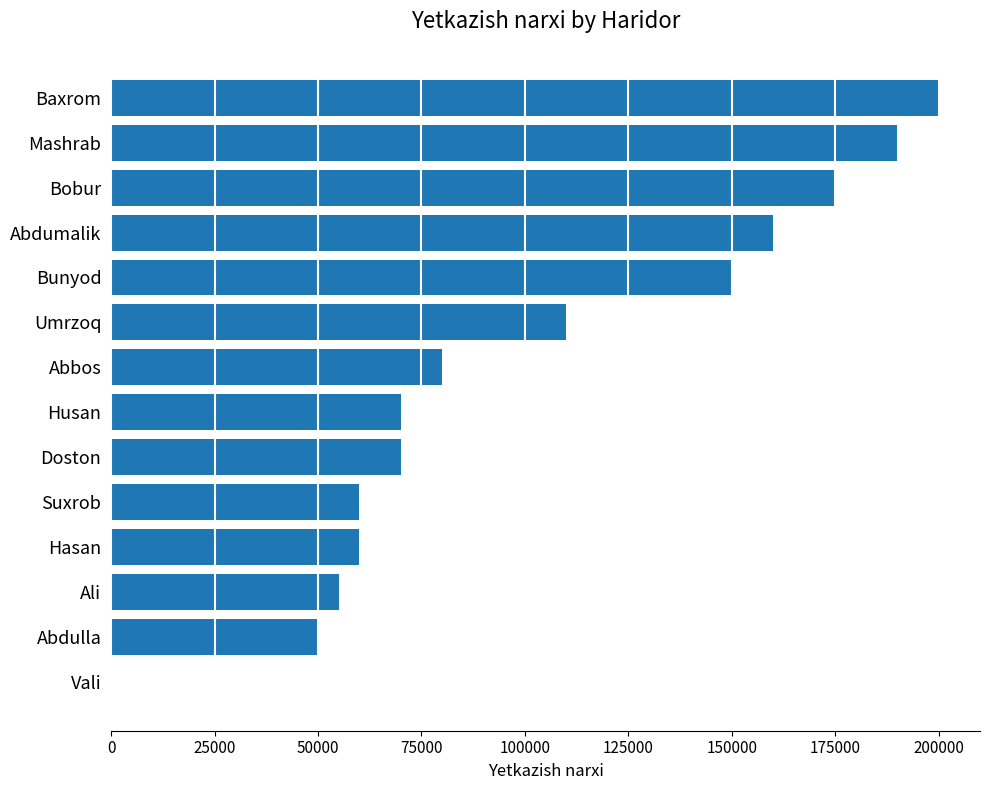

What is the sum of all values?

1430000